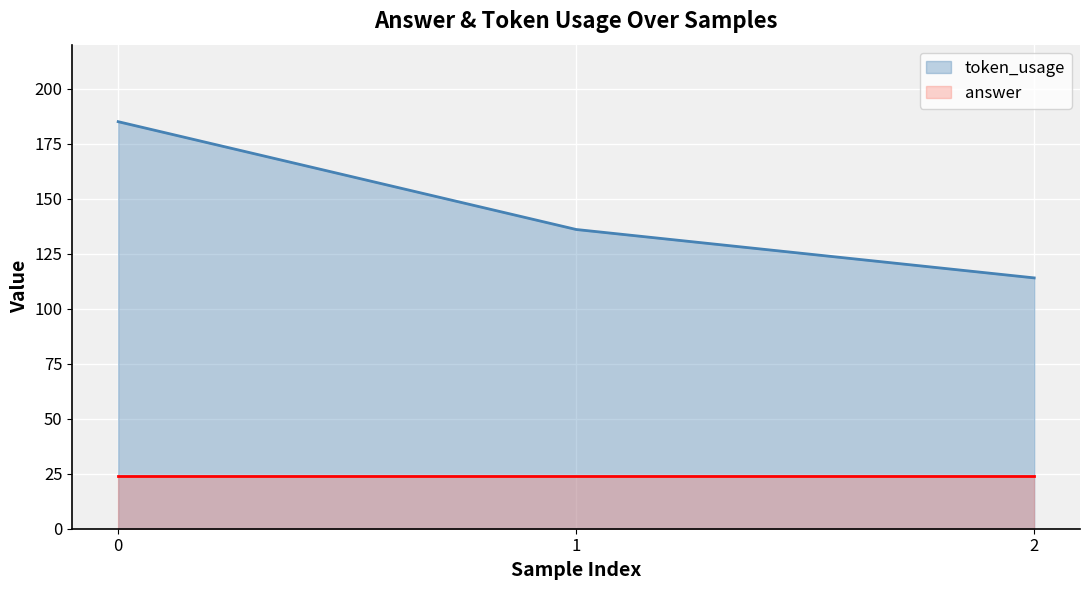

What is the value of the 1st point from the left?

185